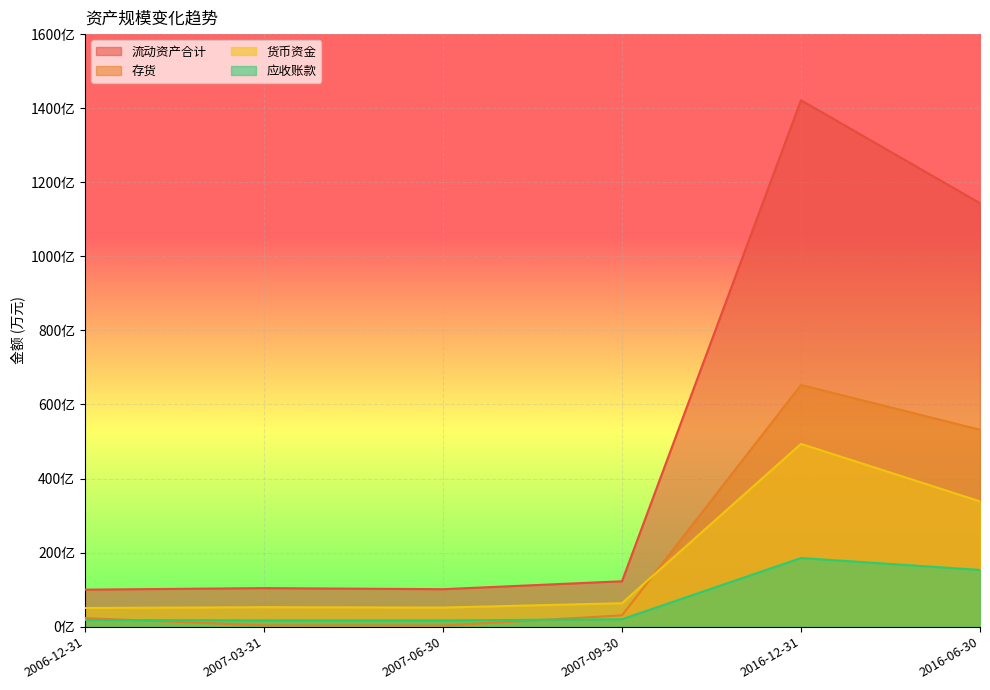

Which series changed the most between 2007-09-30 and 2016-06-30?

流动资产合计